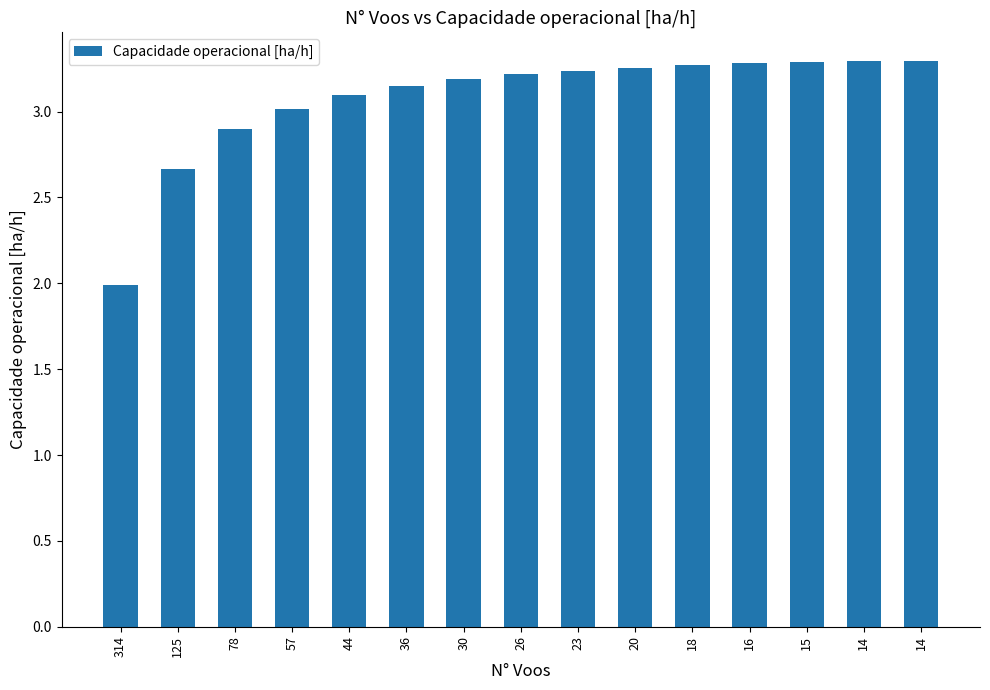

Which has a higher value, 26 or 314?

26